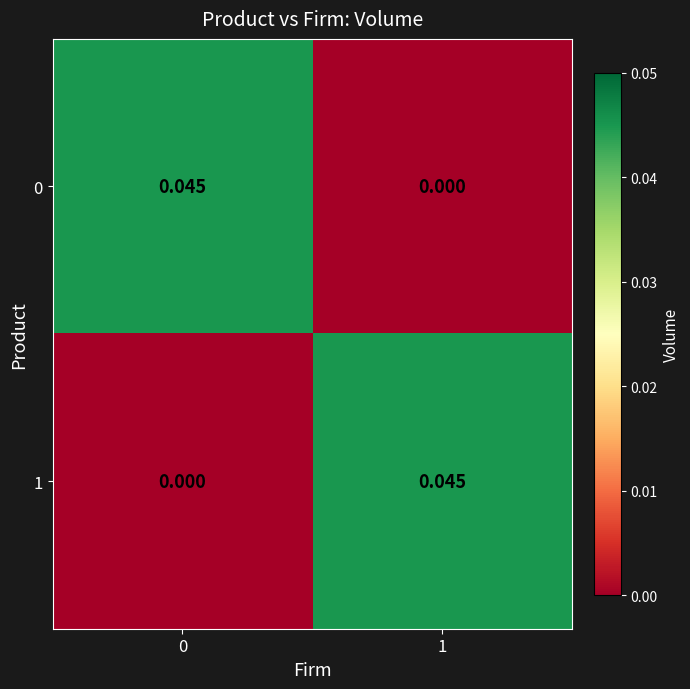

Count the number of data series in this chart.

2